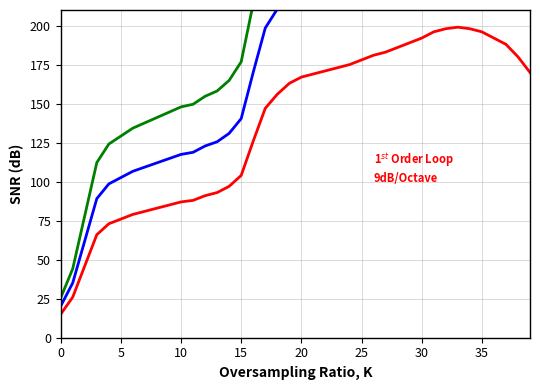

How many interior local peaks does the 1$^{st}$ Order Loop
9dB/Octave series have?

1